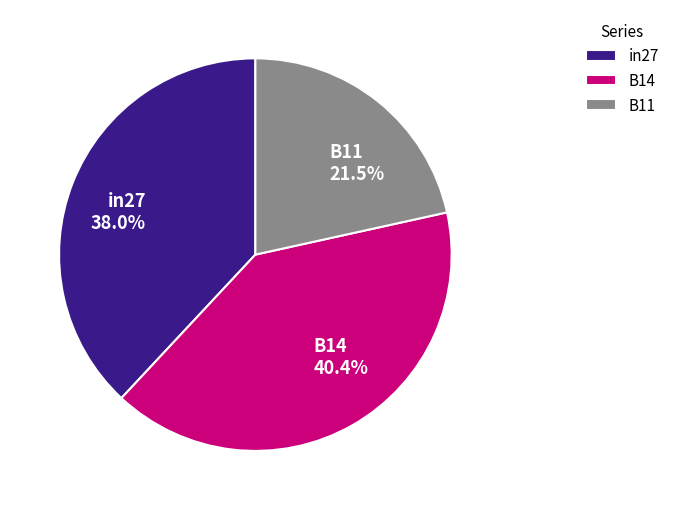

What percentage is the in27 slice, to the nearest percent?

38%